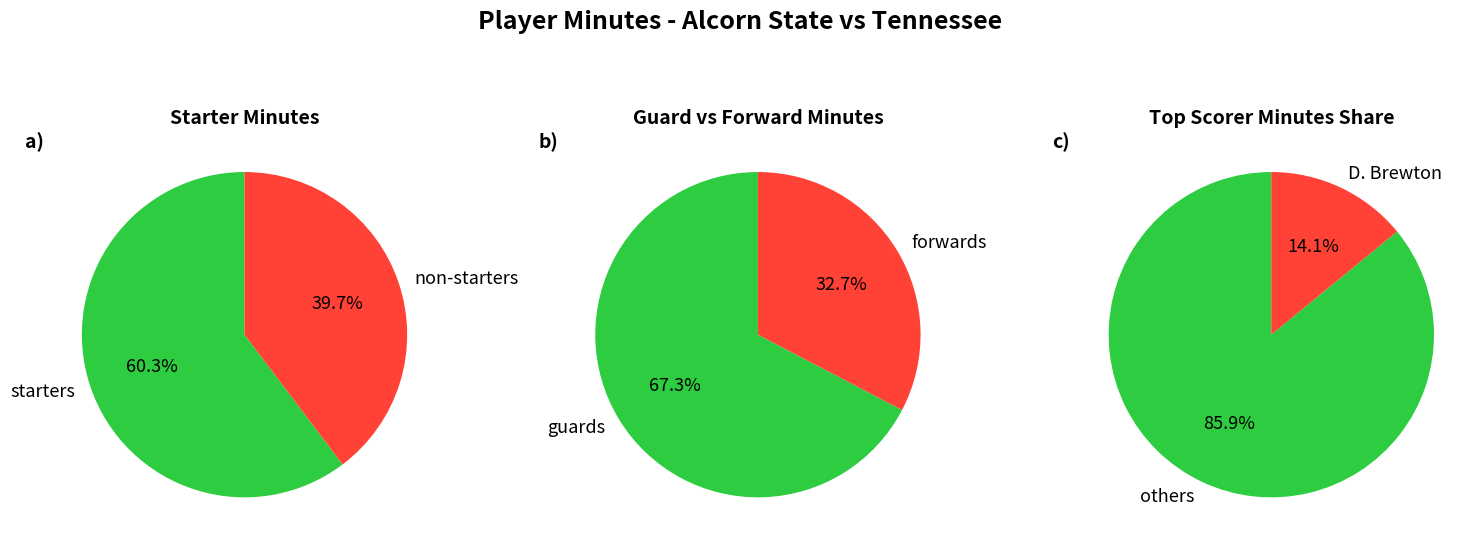

Is it true that M. Pajeaud is 3% of the pie?

False